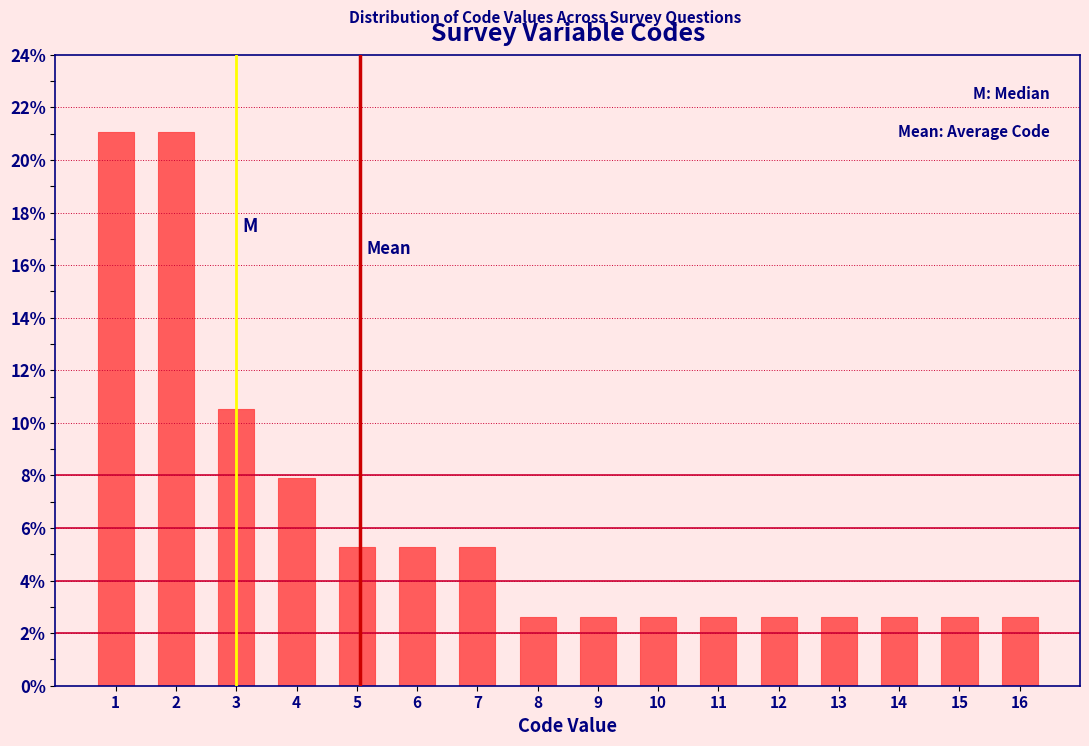

How tall is the bar that spans 12.5 to 13.5 on the x-axis? The values are not printed on the chart, so give them approximately, as read against the axis.

2.6